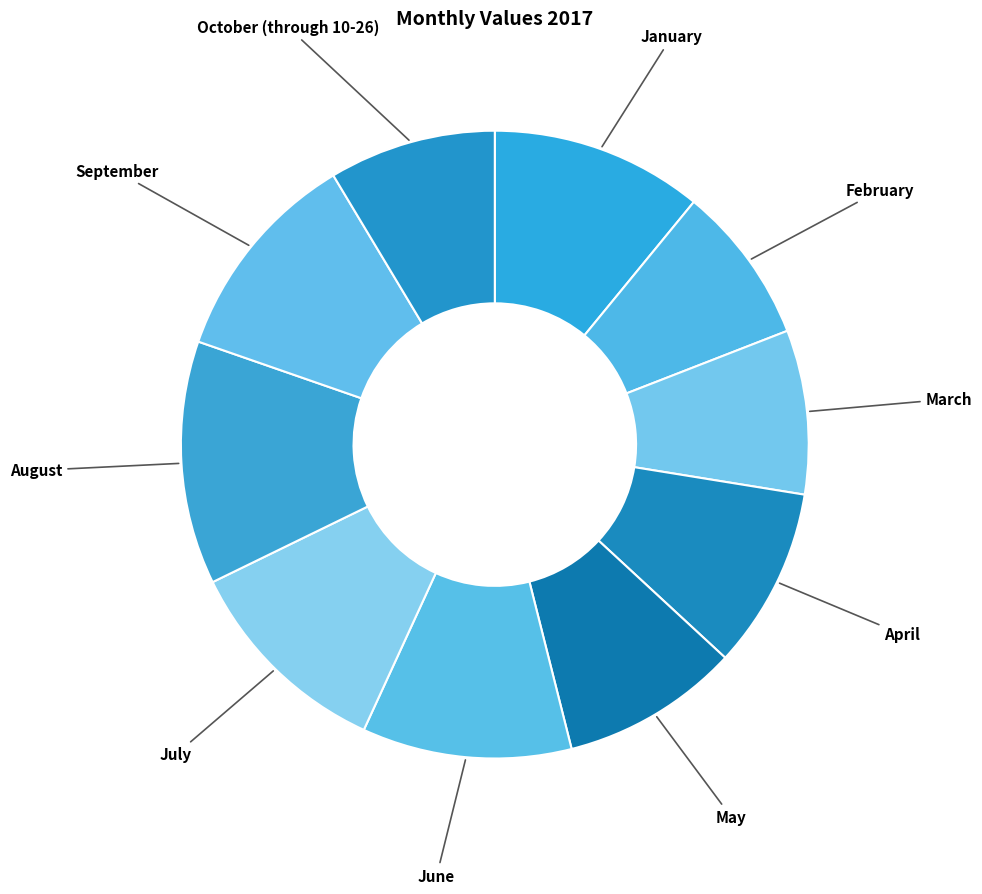

Count the number of slices in the pie.

10